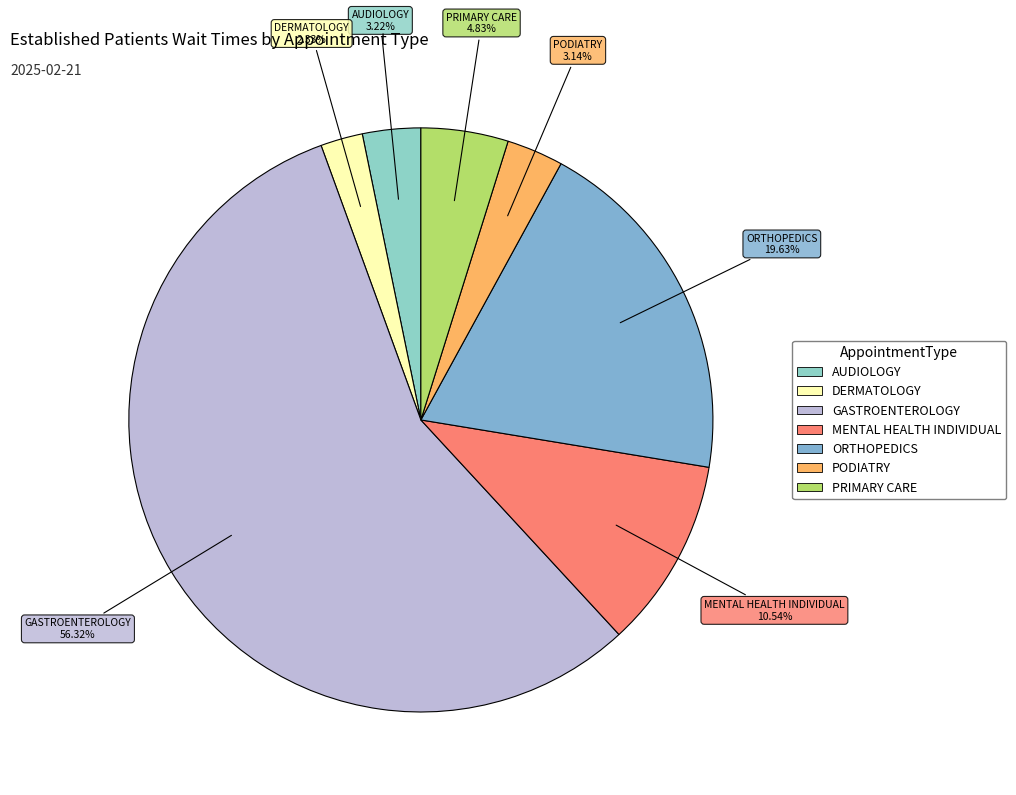

Which category accounts for the majority?

GASTROENTEROLOGY